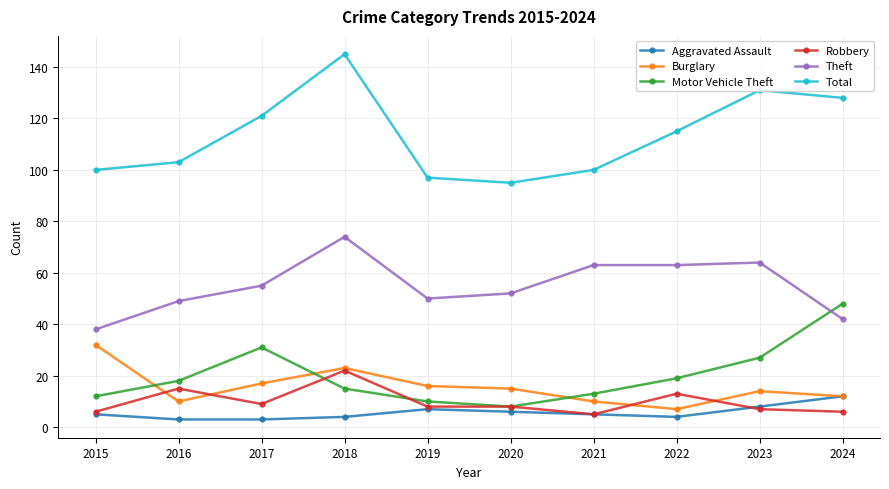

True or false: Total and Aggravated Assault cross at least once.

False